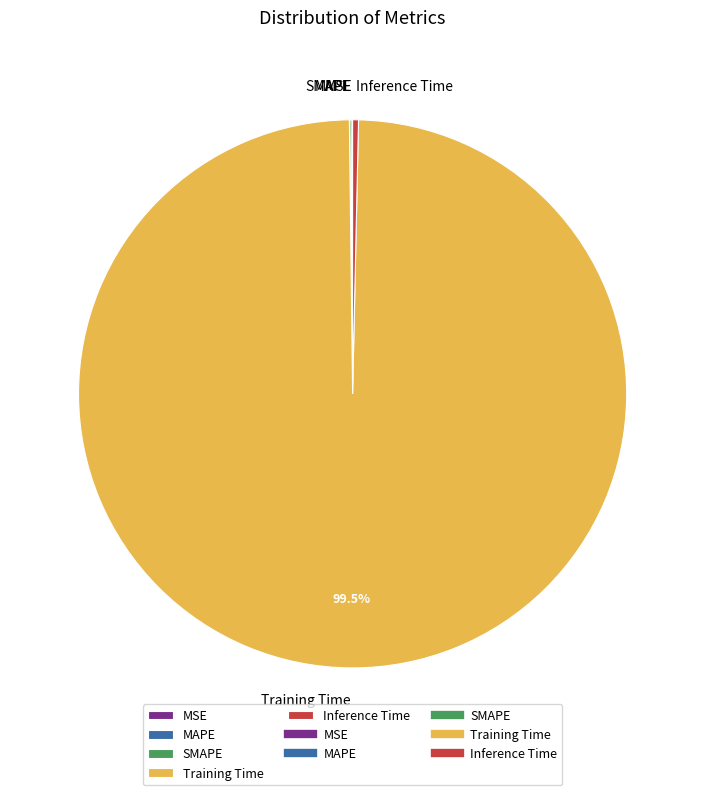

Which category accounts for the majority?

Training Time